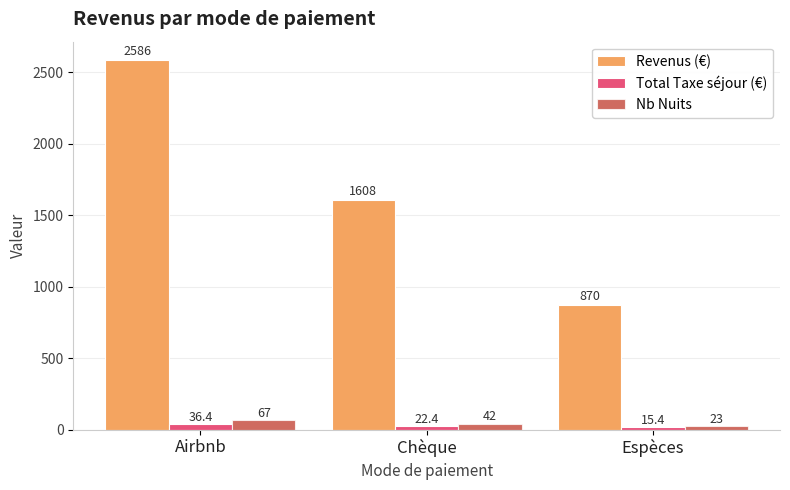

What is the difference between the maximum and minimum values in the Nb Nuits series?

44.0